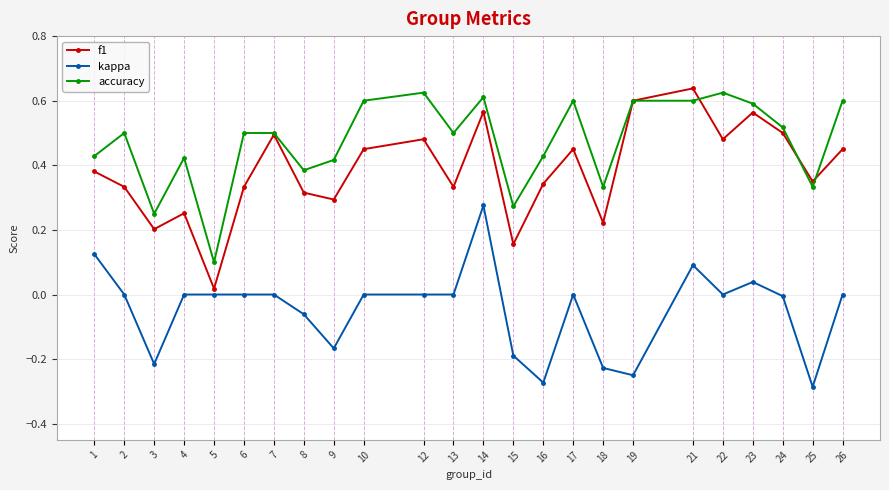

At 4, list the series in order from smallest to largest.

kappa, f1, accuracy